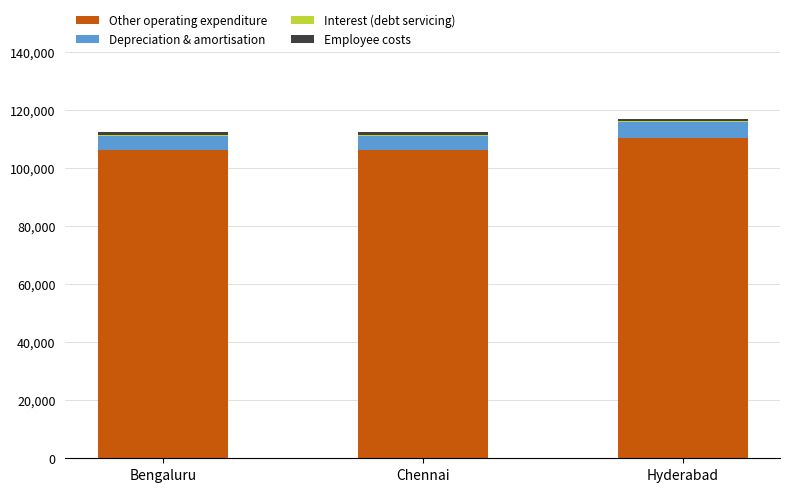

At which label does Other operating expenditure reach its peak?

Hyderabad